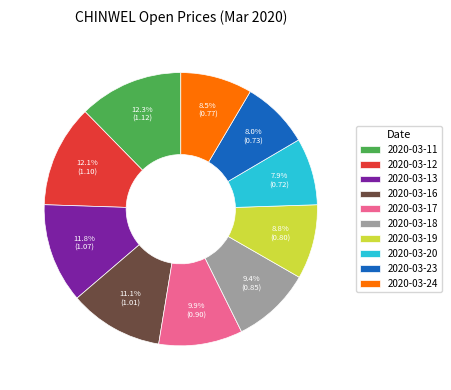

True or false: 2020-03-23 accounts for 19% of the total.

False